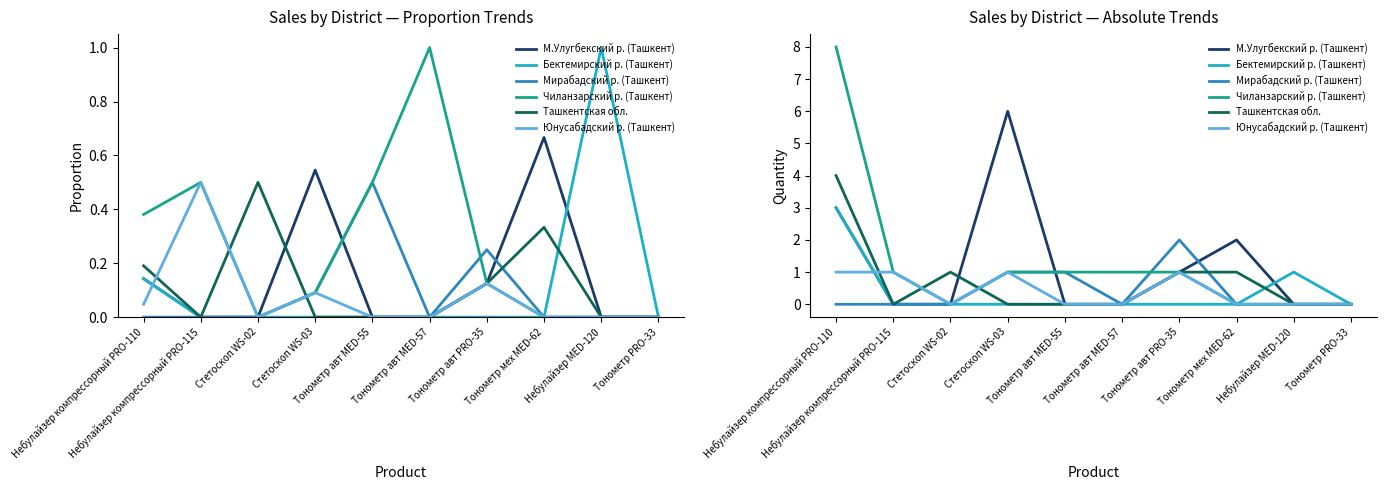

What is the difference between the М.Улугбекский р. (Ташкент) values at Небулайзер MED-120 and Тонометр мех MED-62?

2